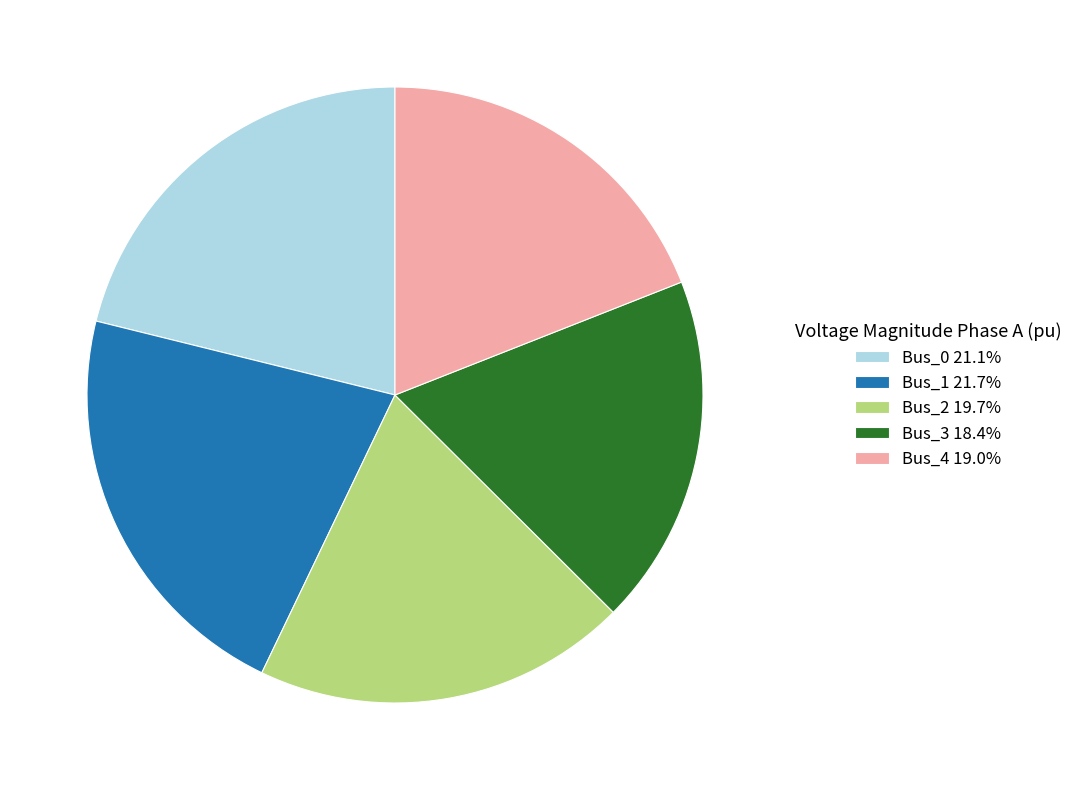

How many slices are in this pie chart?

5